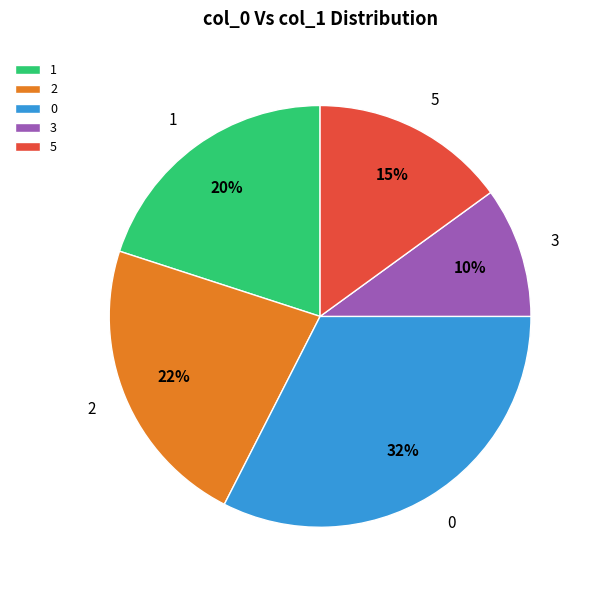

What is the smallest slice in the pie chart?

3